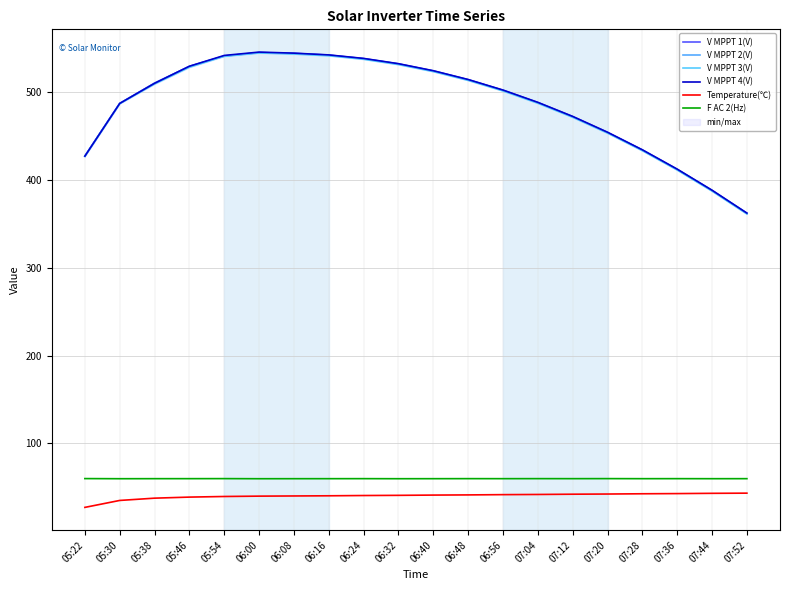

Where is V MPPT 4(V) nearest to the value 453?

07:20